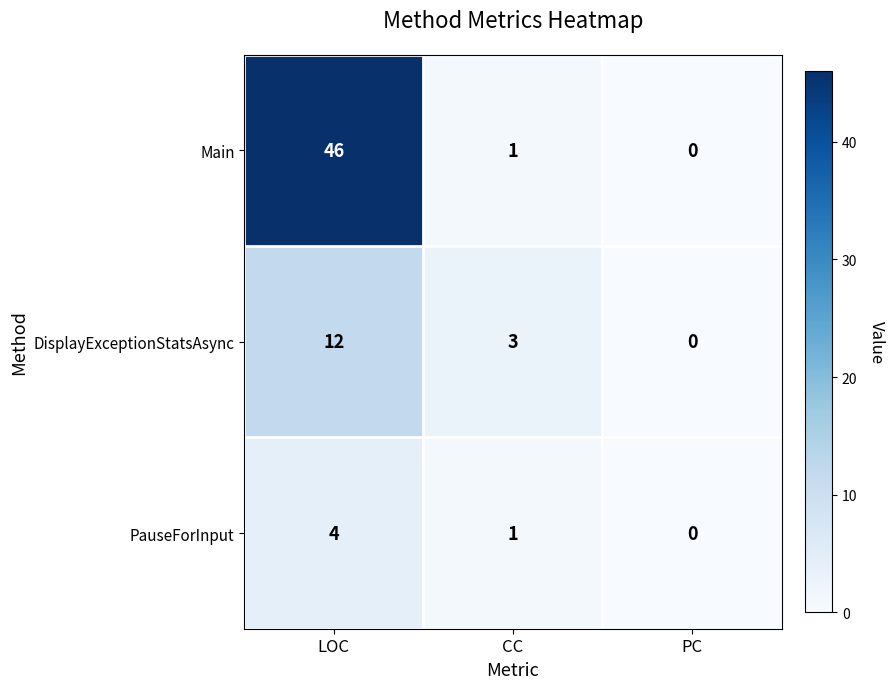

List the series in order of their overall mean, lowest first.

PauseForInput, DisplayExceptionStatsAsync, Main